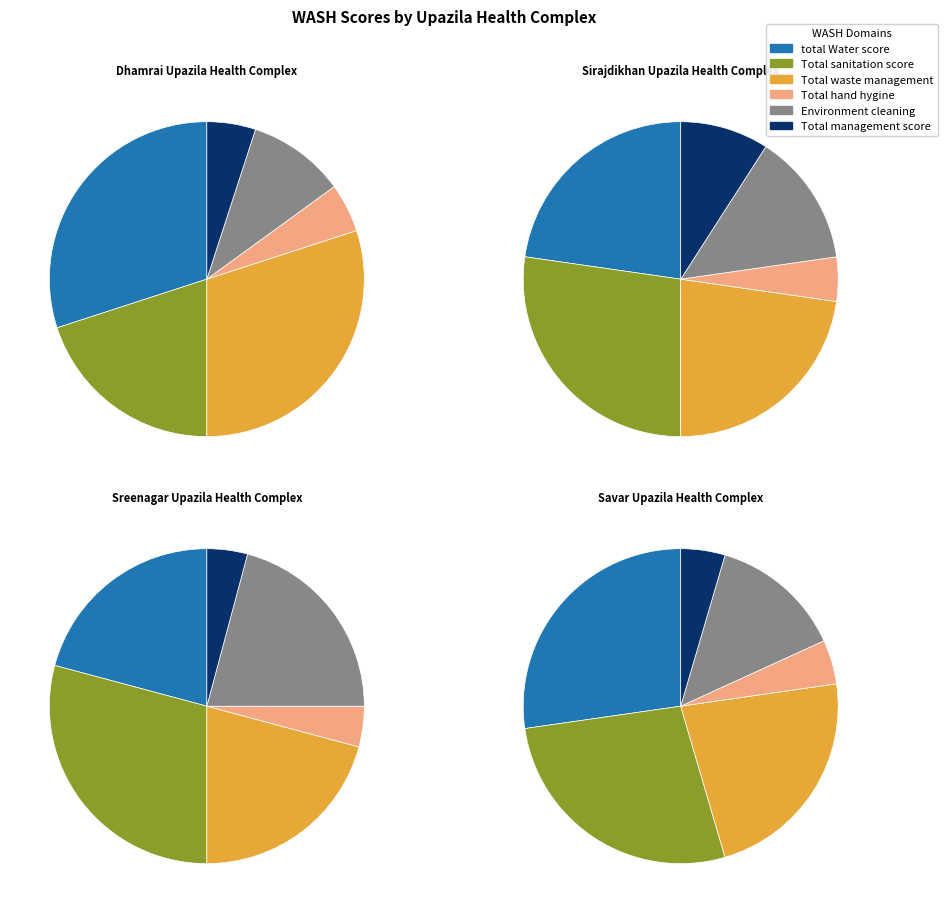

How much of the chart is everything except Savar Upazila Health Complex?

72.7%